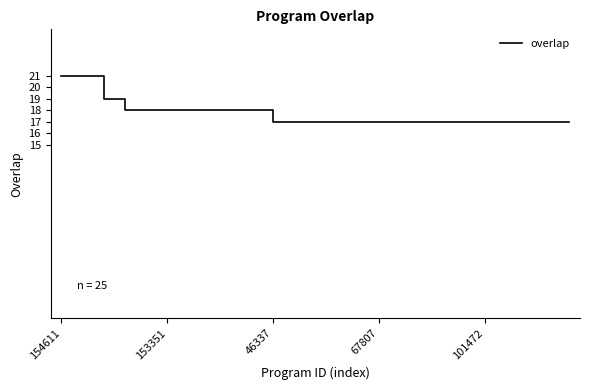

At which category does the chart reach its peak across all series?

154611